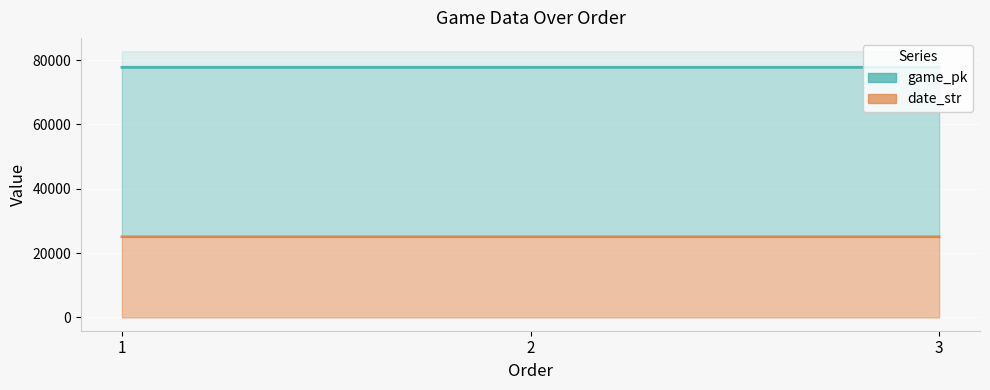

Reading left to right, extract all data points from this chart.

game_pk: 1=77735.3	2=77735.9	3=77737.8
date_str: 1=25062.6	2=25062.5	3=25062.4